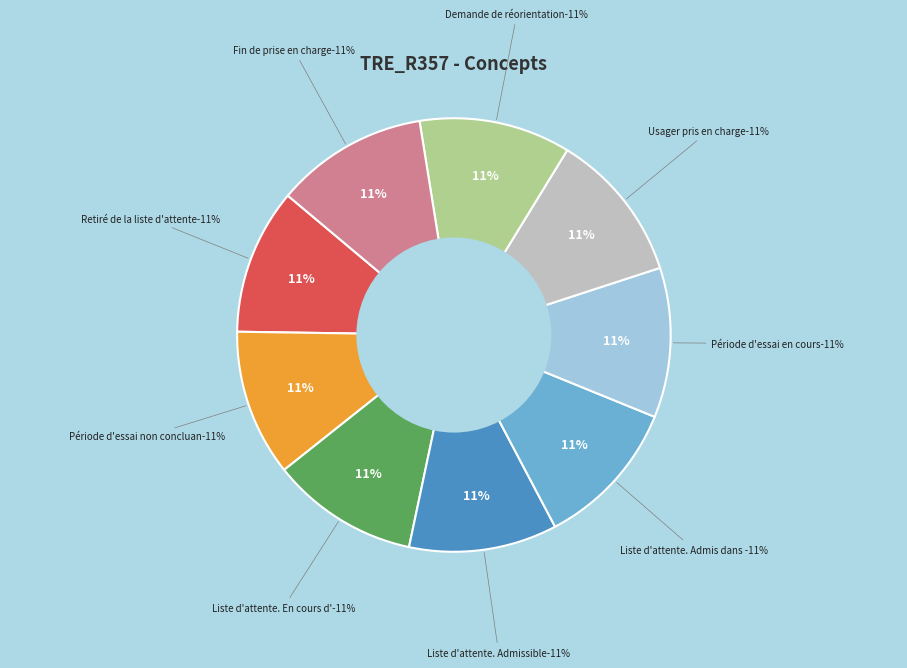

Which has a higher value, 185 - Période d'essai en cours or 181 - Période d'essai non concluante?

185 - Période d'essai en cours